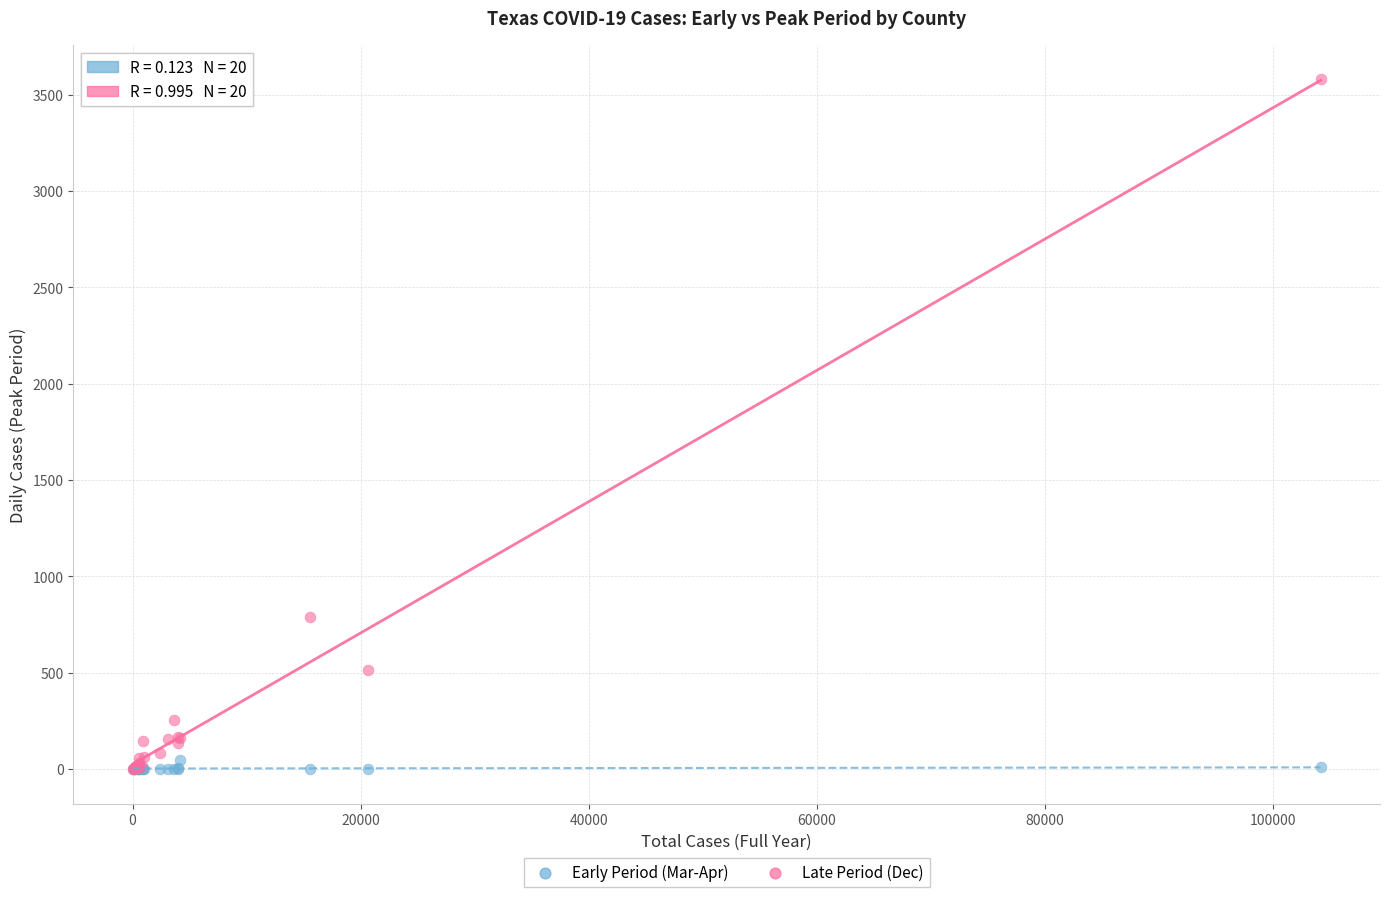

Across all series, what Y value is closest to 1789?

788